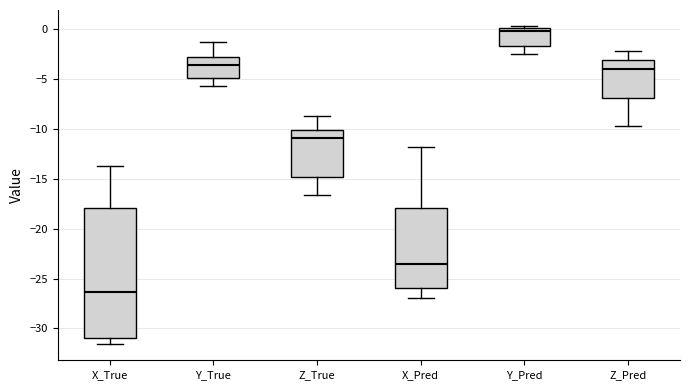

Where is the upper edge of the box for Y_Pred on the y-axis? The values are not printed on the chart, so give them approximately, as read against the axis.

0.0